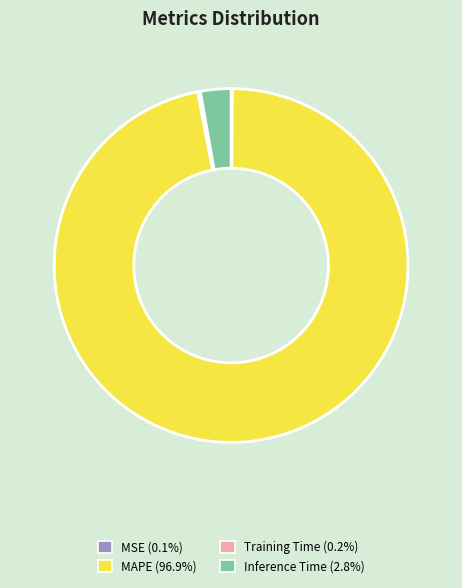

Which category has the biggest portion of the pie?

MAPE